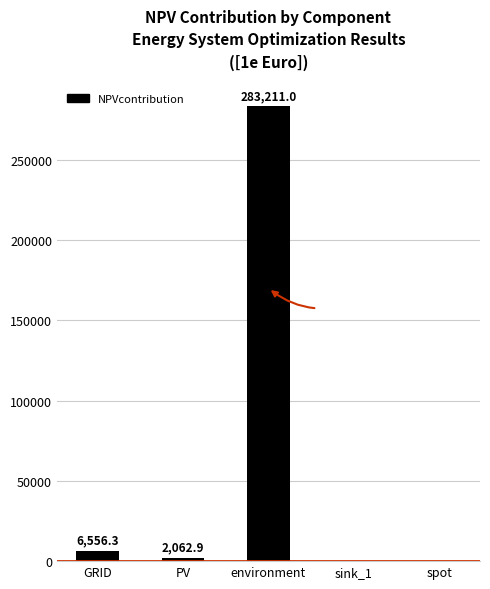

What is the sum of the values at environment and spot?

283211.0